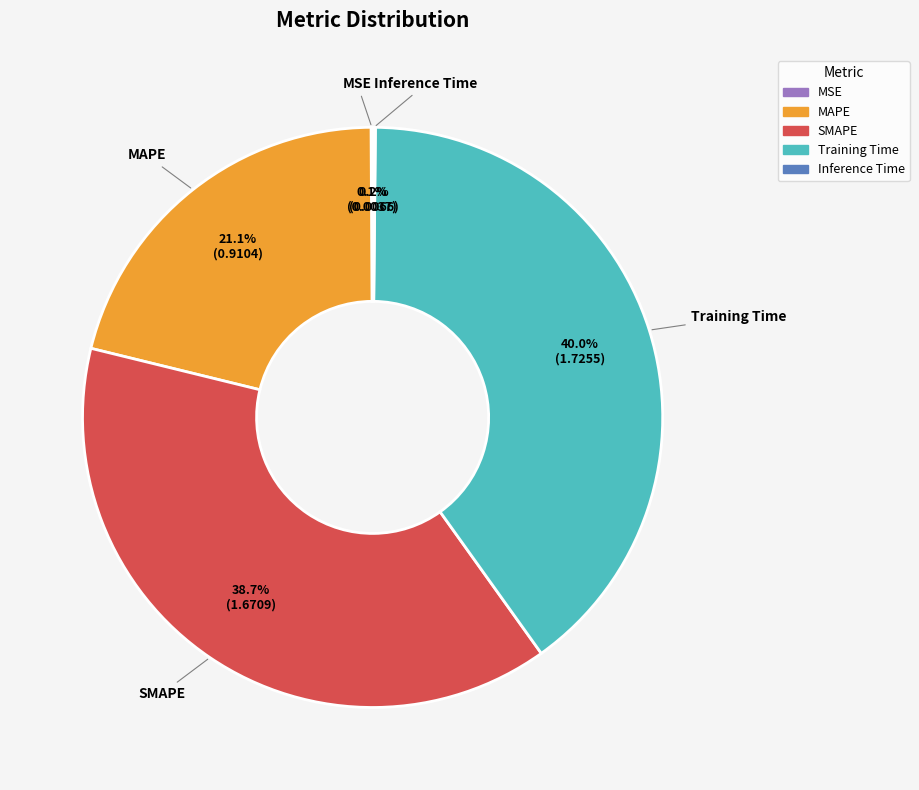

Does any single category account for the majority?

No